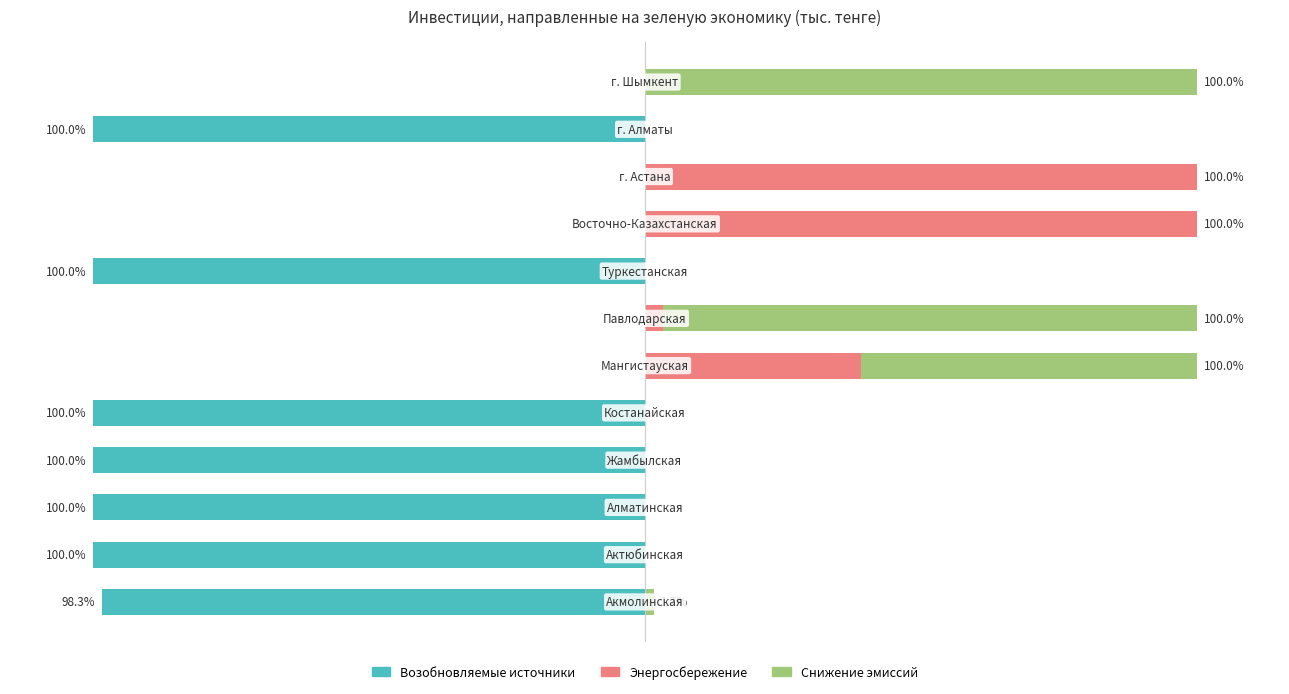

The value of Возобновляемые источники at 6 is -47.9. True or false?

False